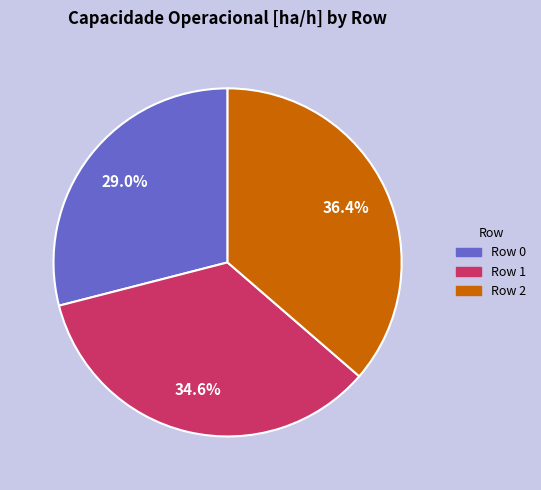

To the nearest percent, what is the difference between the largest and smallest slice percentages?

7%